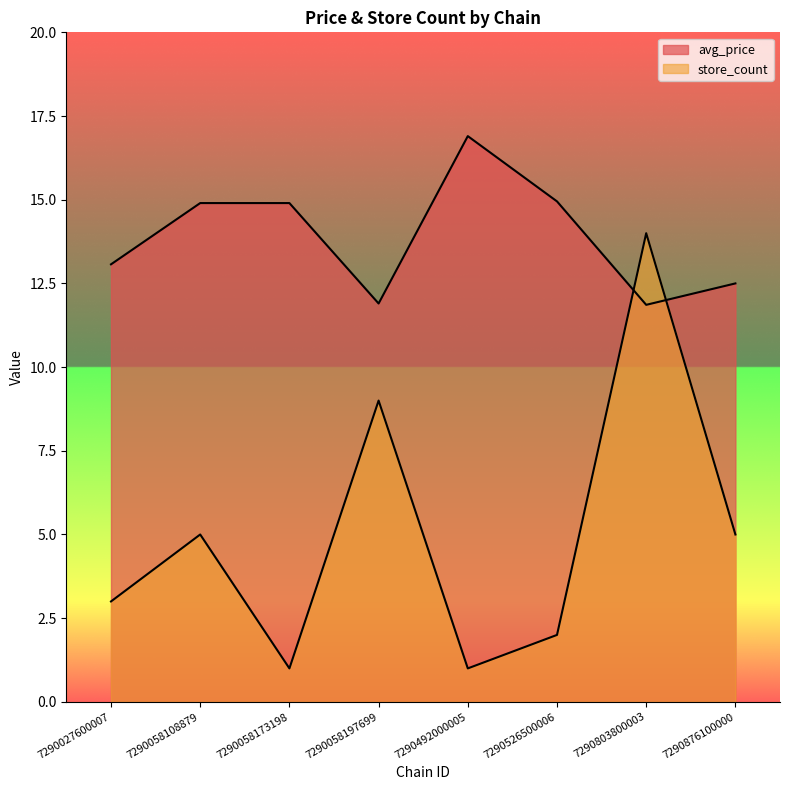

How many data points in store_count are above 5?

2